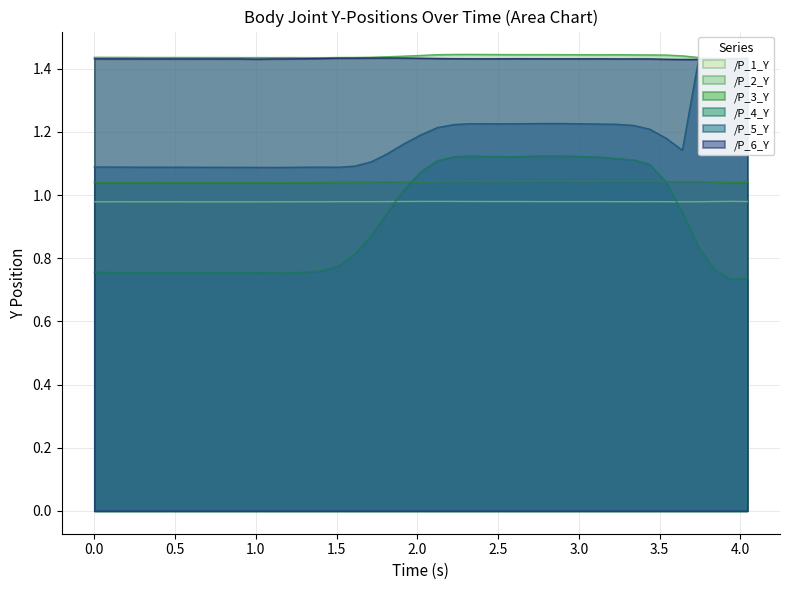

True or false: /P_6_Y and /P_3_Y intersect in this chart.

False